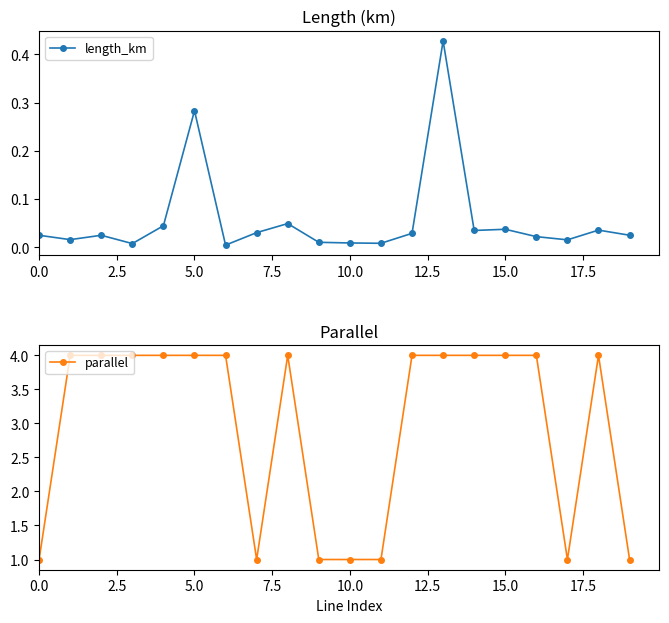

True or false: length_km has more than 2 interior local peaks.

True